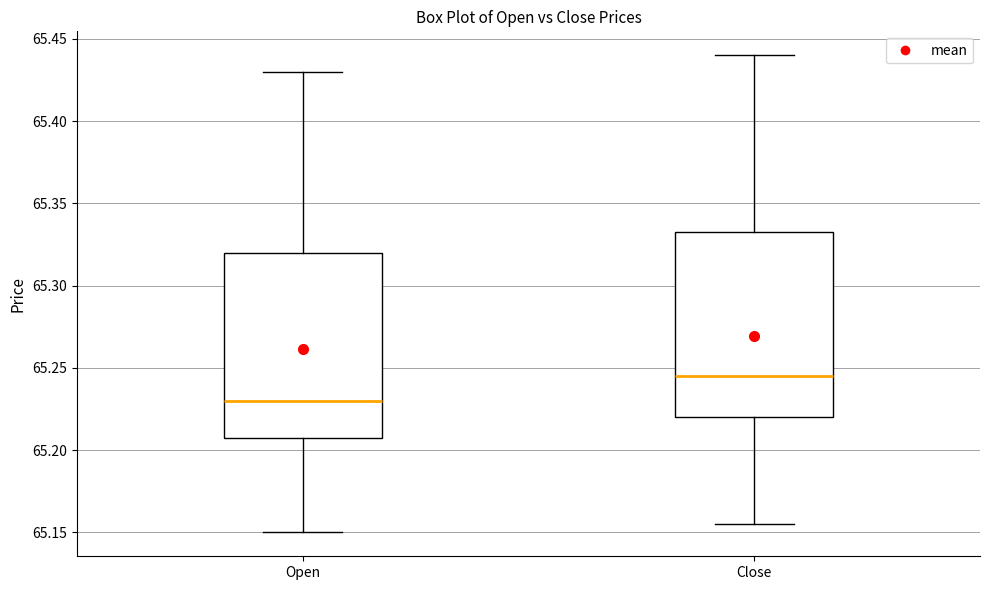

Reading left to right, transcribe this box plot: for each box, give where its median line is, the range the box spans, and where its two whiskers end, as read against the y-axis. The values are not printed on the chart, so give them approximately, as read against the axis.

Open: median 65.230, box 65.210 to 65.320, whiskers 65.150 to 65.430
Close: median 65.245, box 65.220 to 65.335, whiskers 65.155 to 65.440